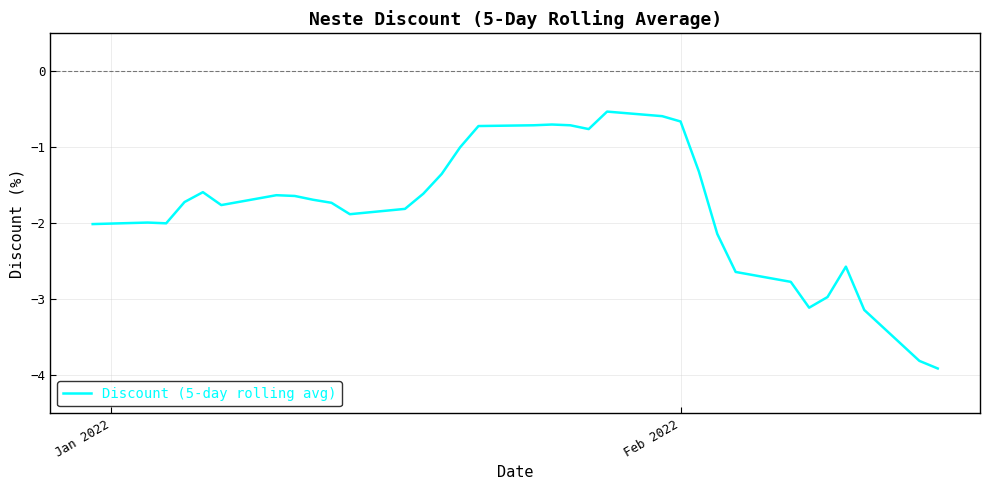

What is the smallest value displayed?

-3.9